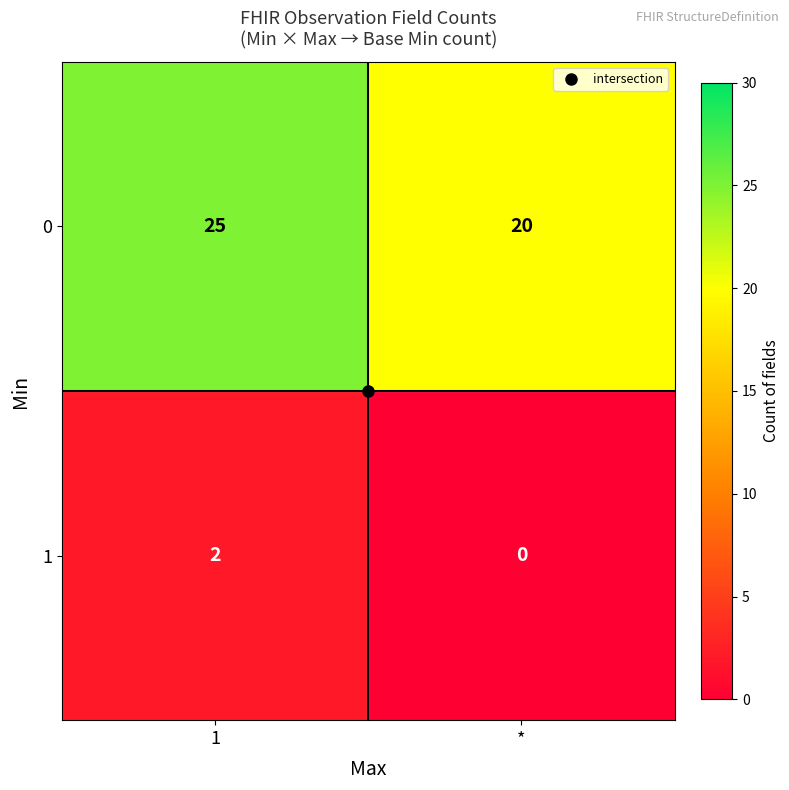

What is the sum of the 0 values at 1 and *?

45